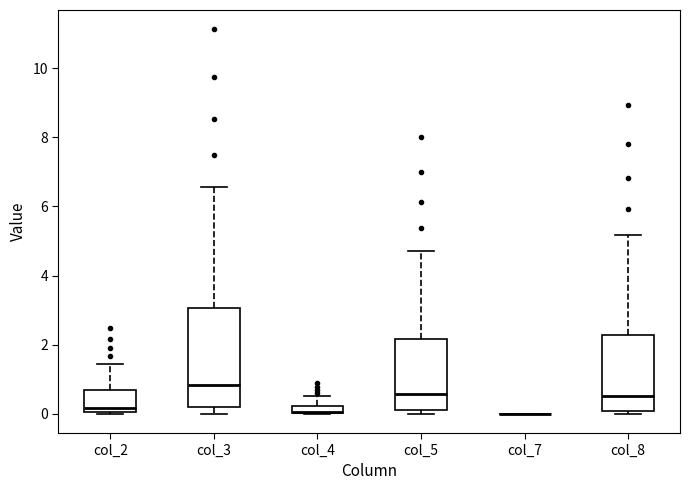

Comparing the boxes themselves (not the whiskers), which one is the tallest?

col_3